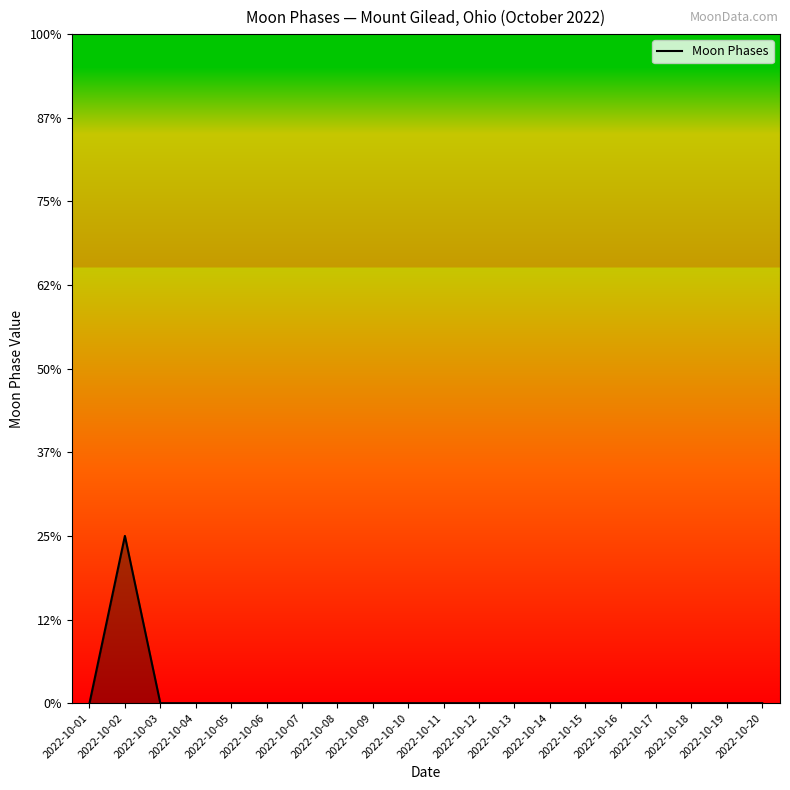

Is it true that the value at 2022-10-02 is 1?

False